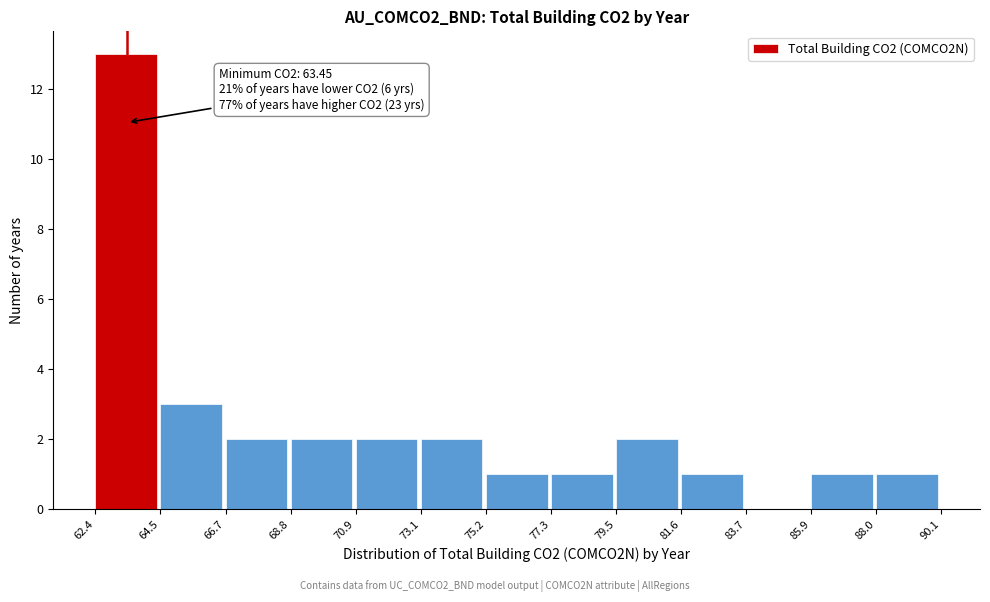

Which range on the x-axis has the tallest bar?

62.4 to 64.5